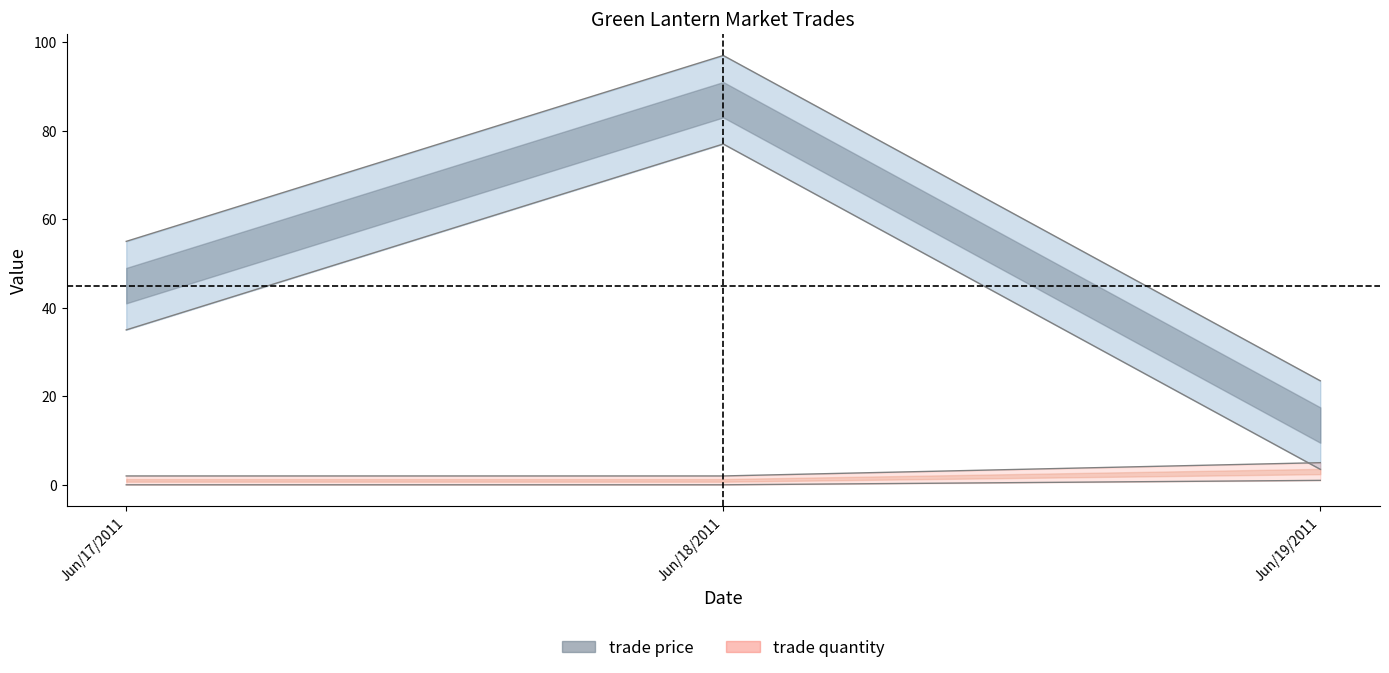

What is the label of the 3rd point from the right?

Jun/17/2011